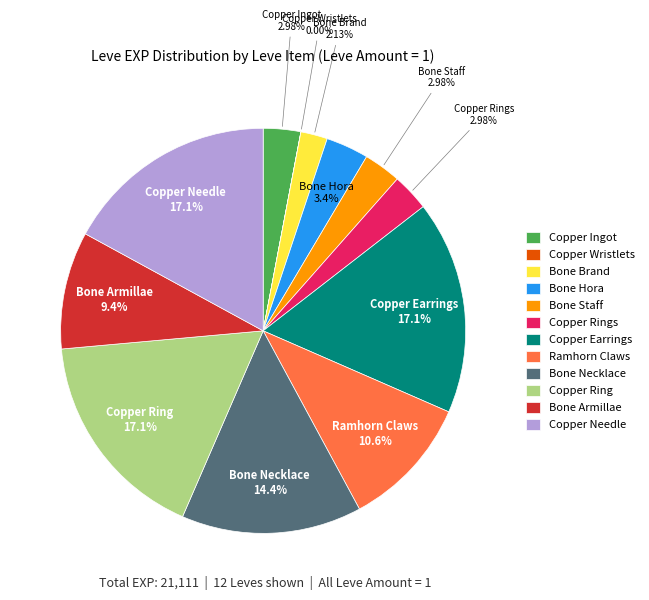

Is there any slice that represents more than half of the pie?

No